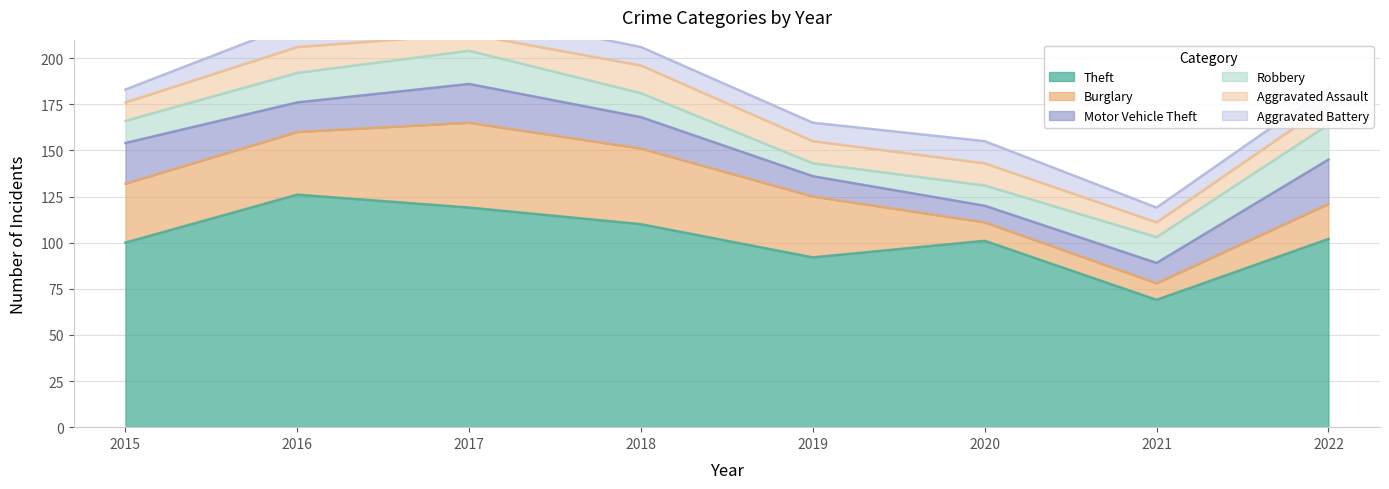

Rank the categories by Burglary value from lowest to highest.

2021, 2020, 2022, 2015, 2019, 2016, 2018, 2017